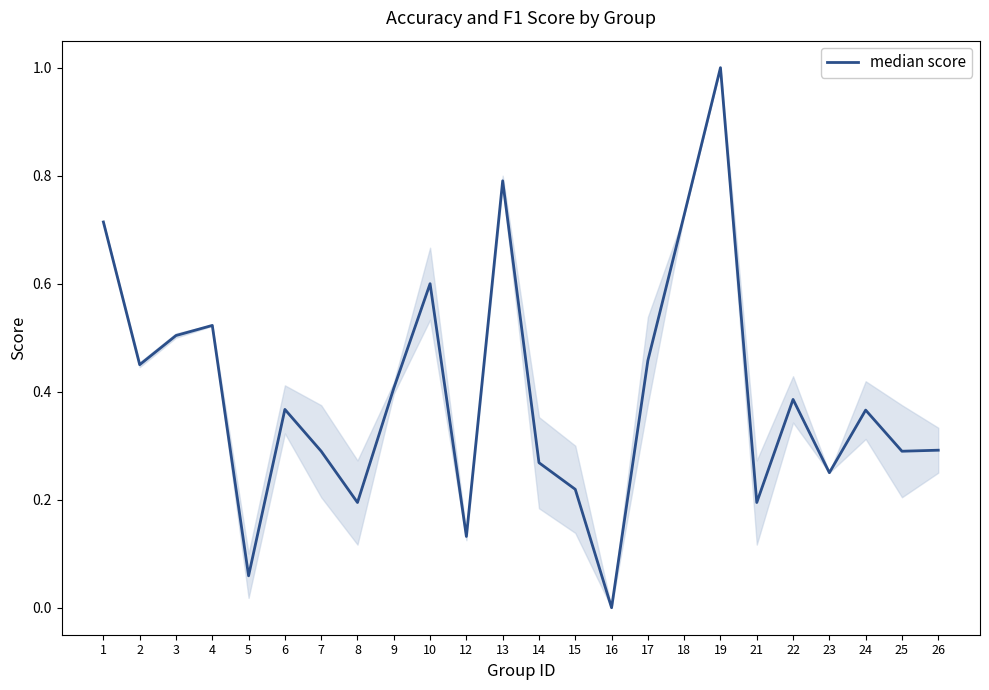

Is it true that the value at 7 is 0.1?

False